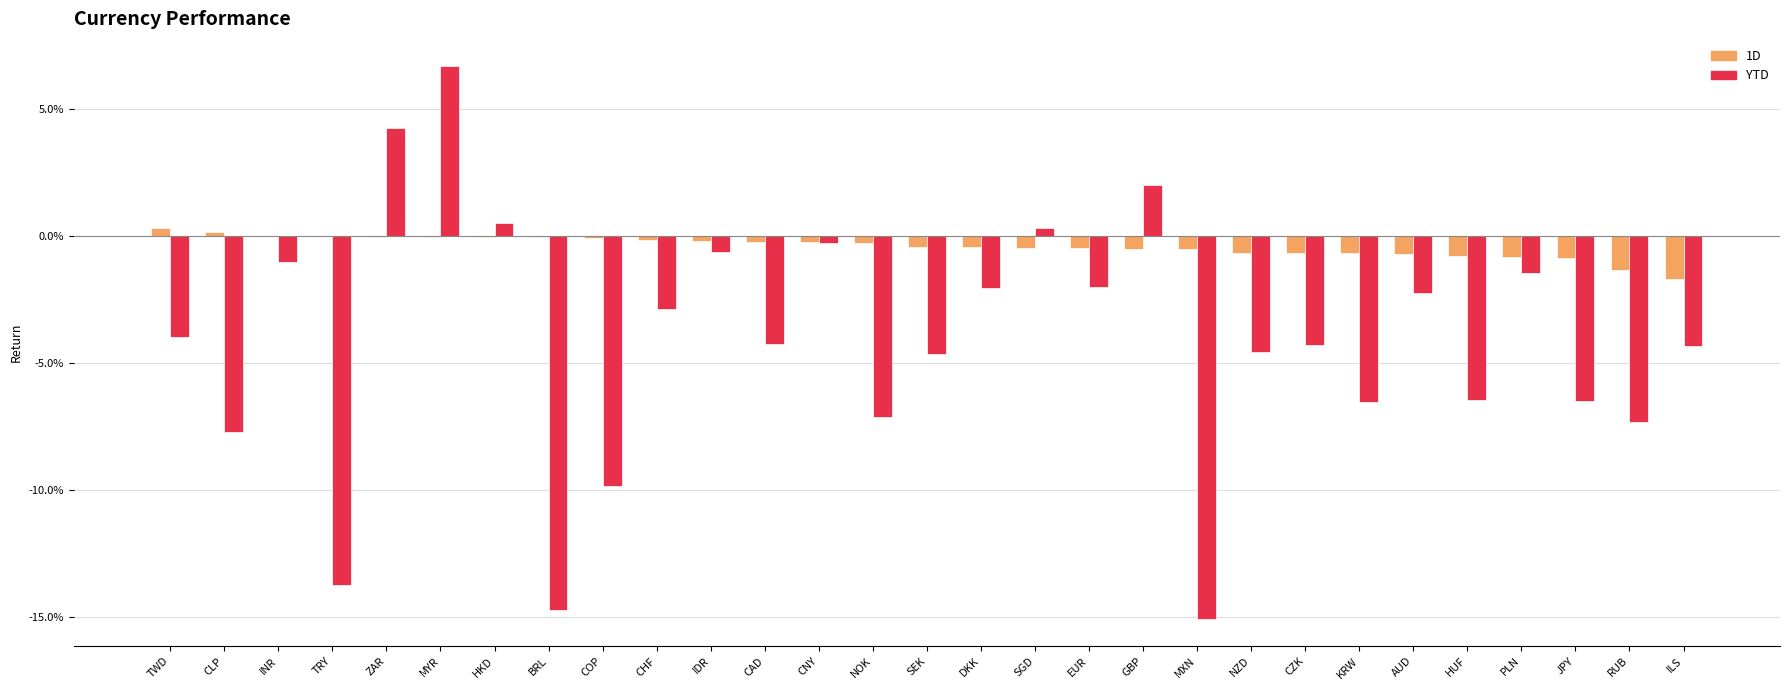

Which series has the widest spread of values?

YTD